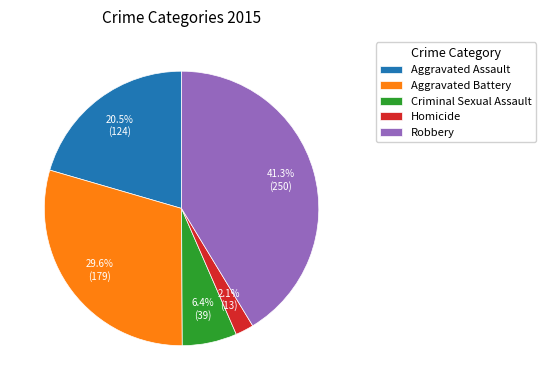

Rank the categories by value from lowest to highest.

Homicide, Criminal Sexual Assault, Aggravated Assault, Aggravated Battery, Robbery